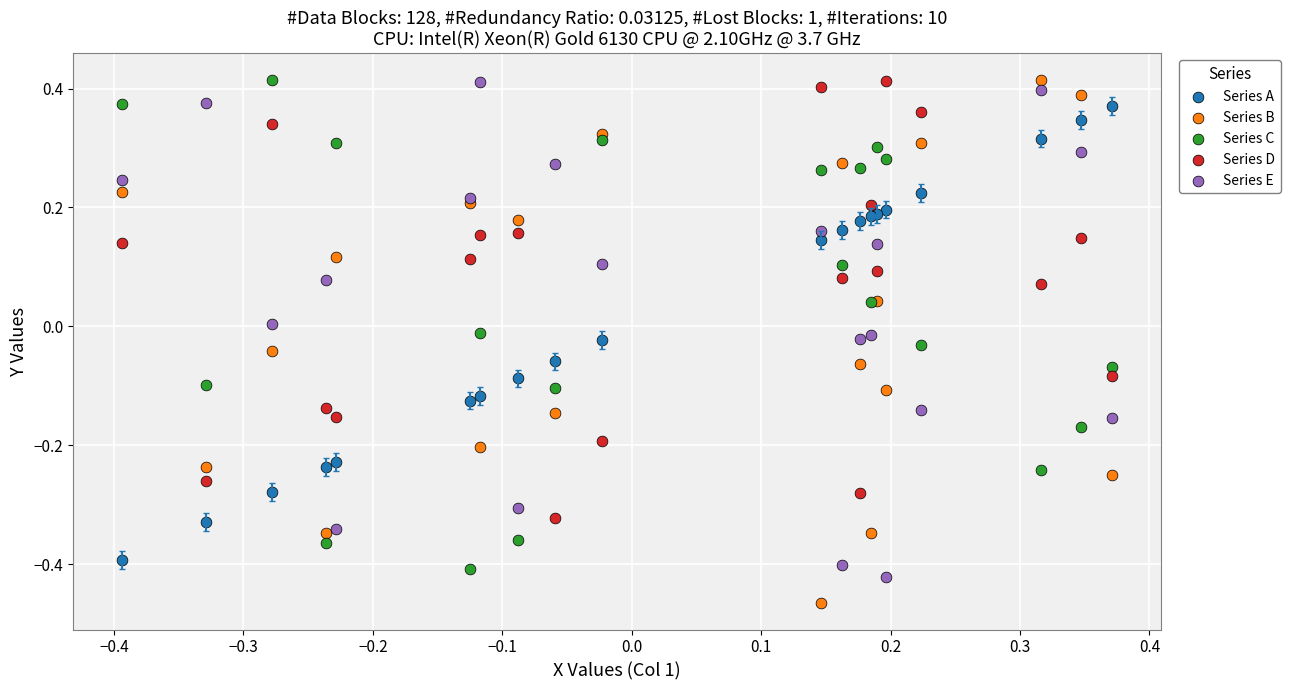

Which series reaches the minimum Y coordinate?

Series B